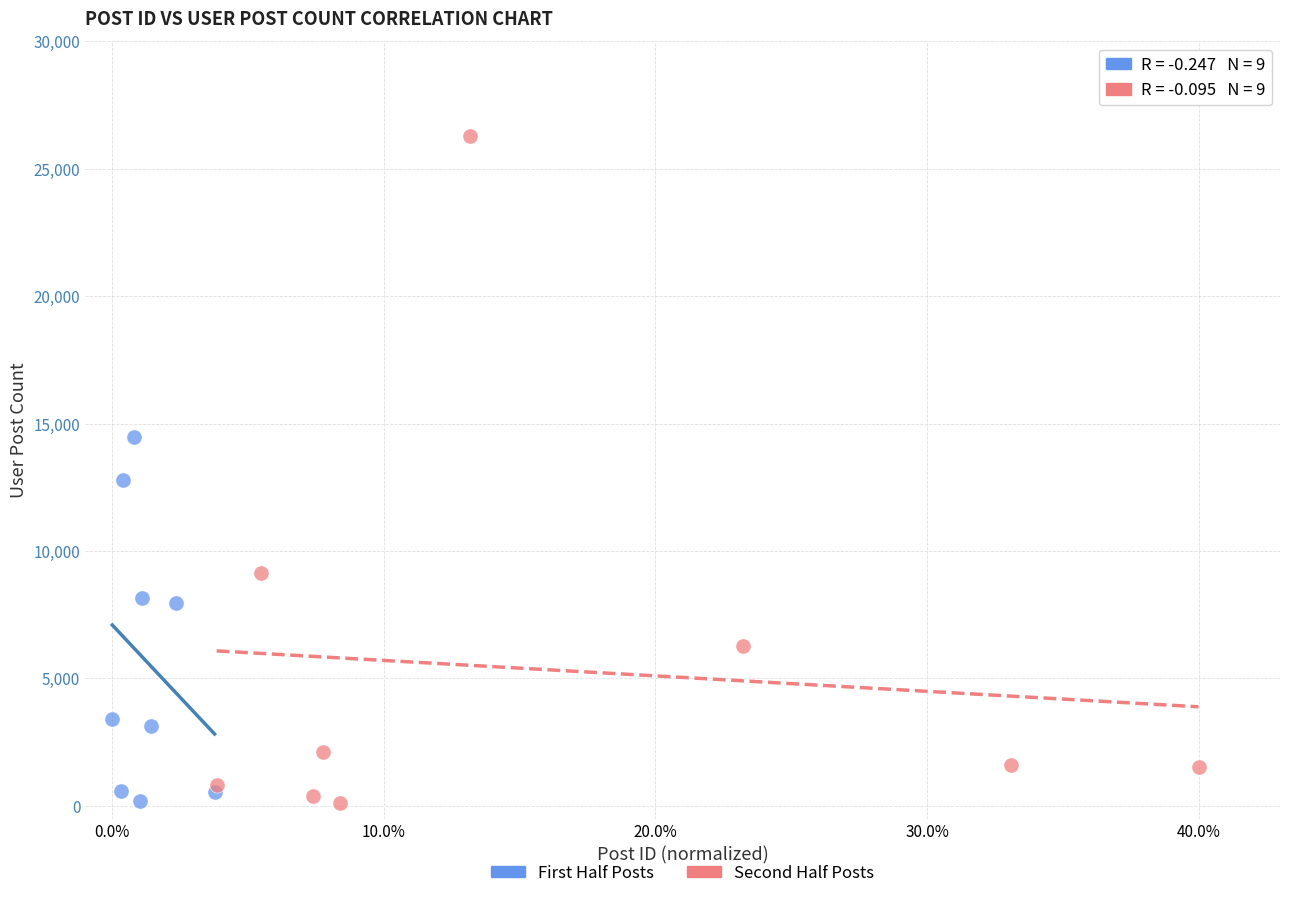

Which series has the widest spread of Y values?

Second Half Posts